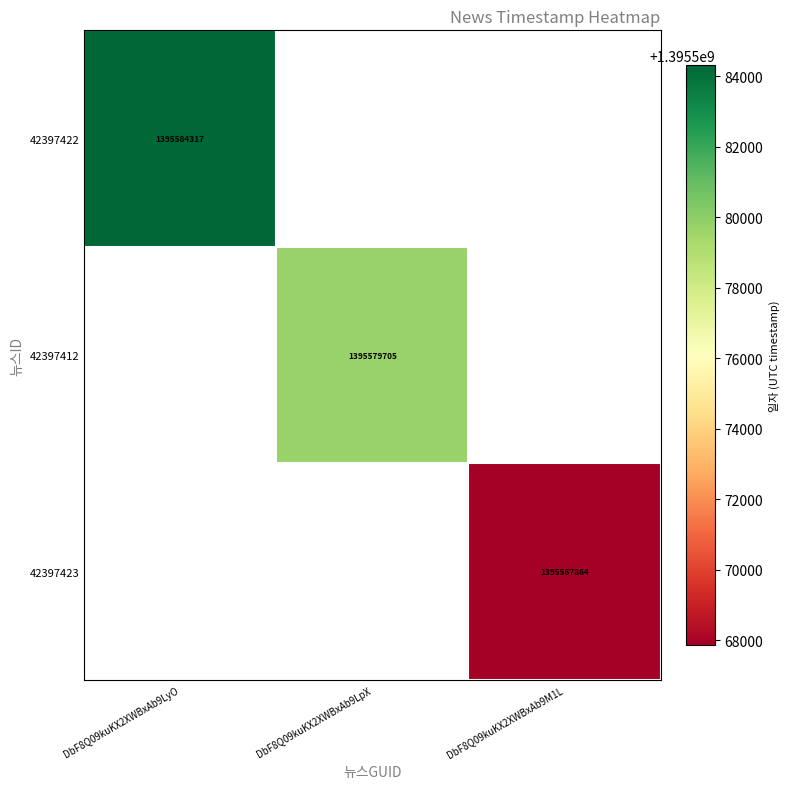

What is the minimum value for 42397422?

1395584317.0